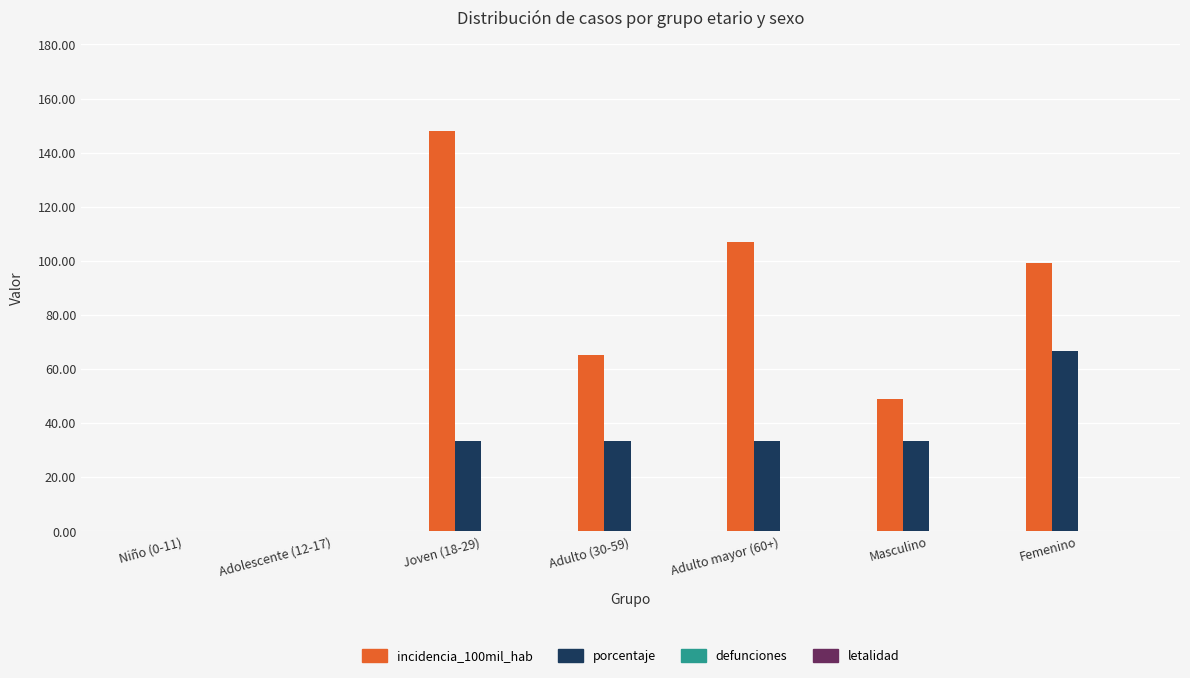

Reading left to right, what are all the values shown in this chart?

incidencia_100mil_hab: Niño (0-11)=0.0	Adolescente (12-17)=0.0	Joven (18-29)=148.2	Adulto (30-59)=65.1	Adulto mayor (60+)=106.8	Masculino=48.9	Femenino=99.1
porcentaje: Niño (0-11)=0.0	Adolescente (12-17)=0.0	Joven (18-29)=33.3	Adulto (30-59)=33.3	Adulto mayor (60+)=33.3	Masculino=33.3	Femenino=66.7